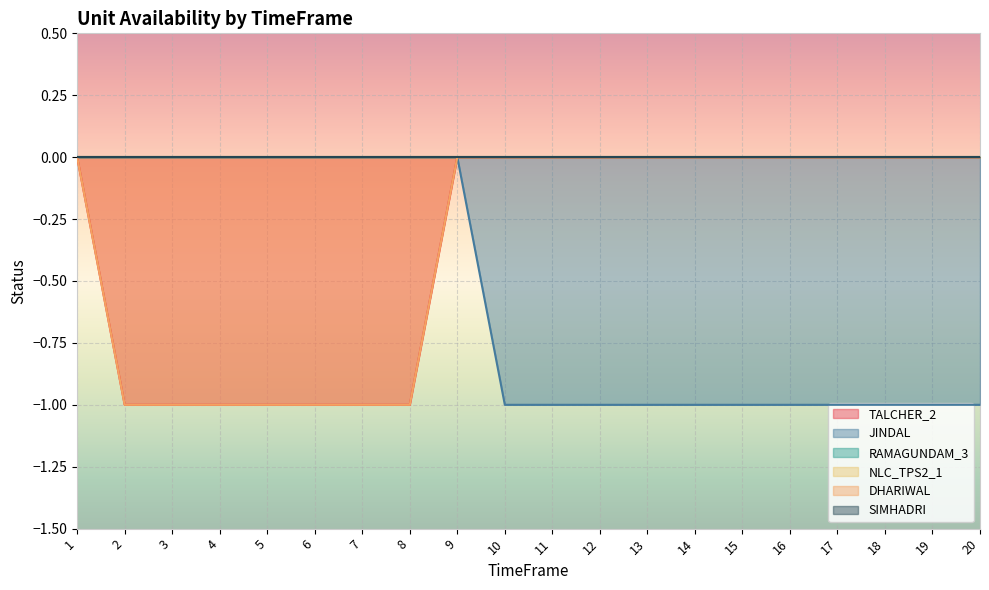

Which category has the highest value in the JINDAL series?

1